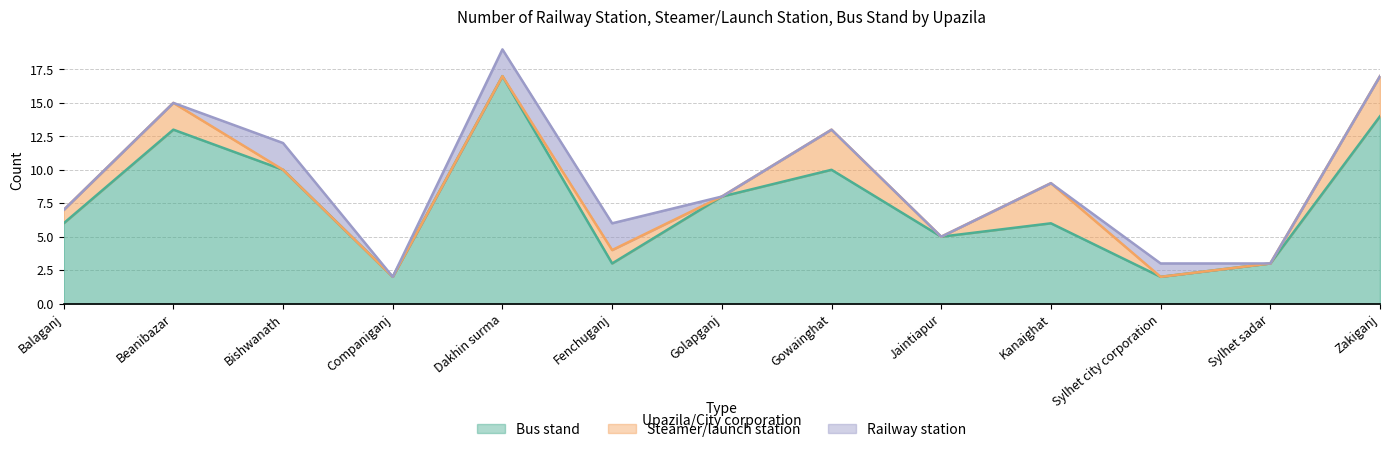

What is the total value across all series at Dakhin surma?

19